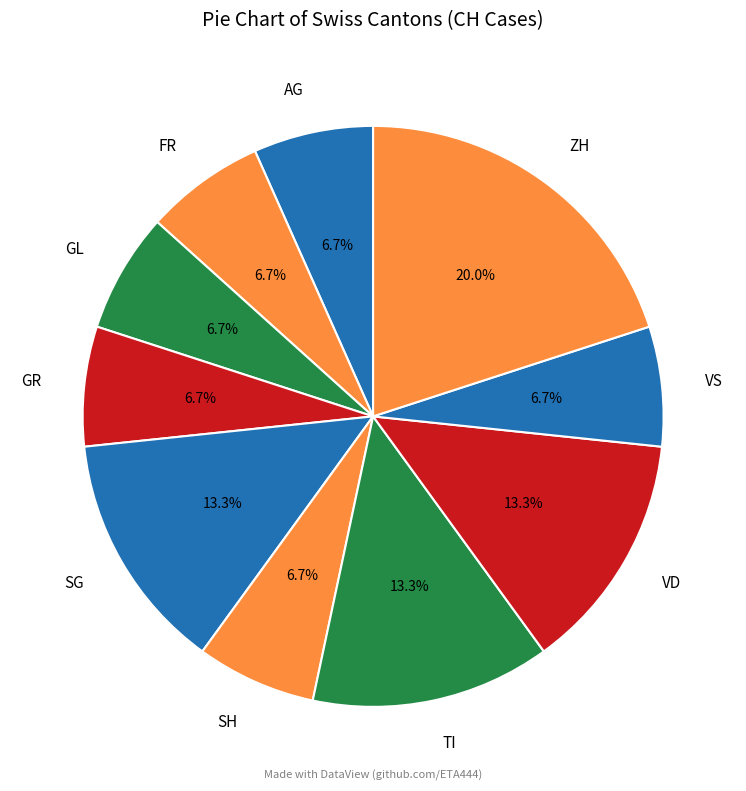

Is there any slice that represents more than half of the pie?

No